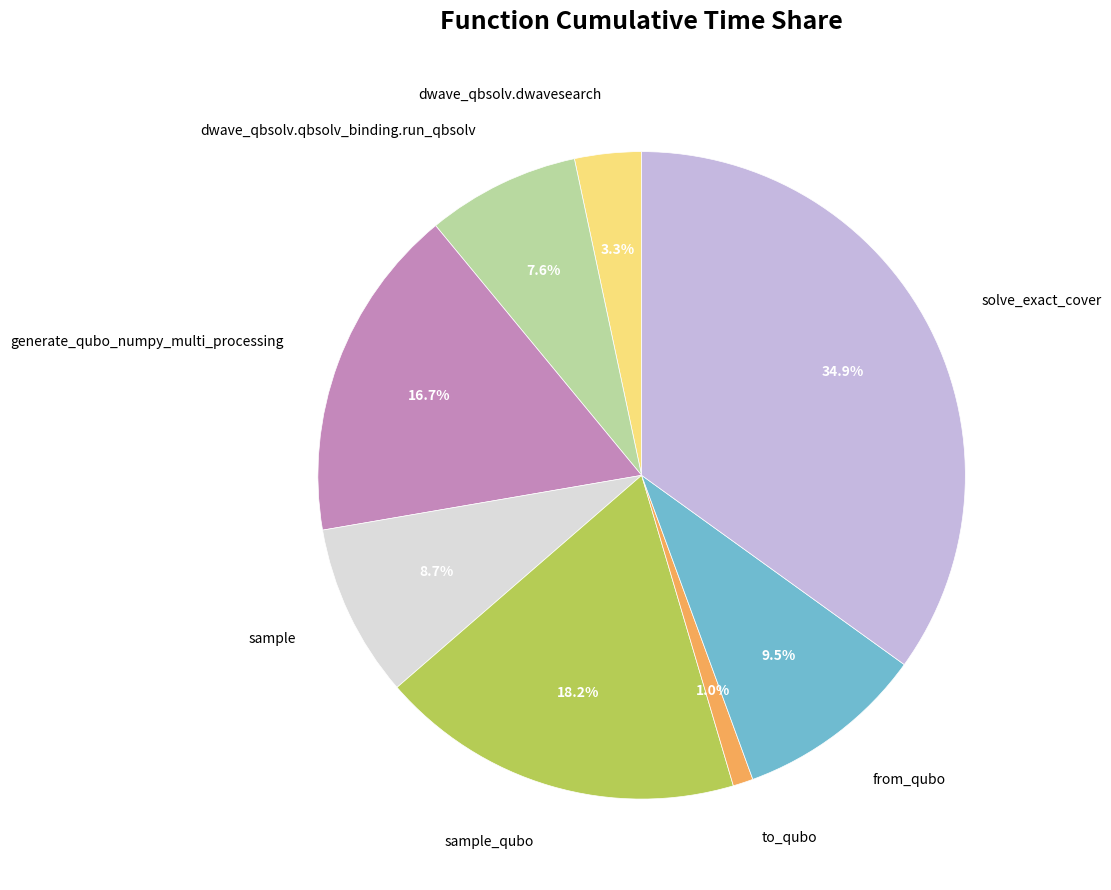

The dwave_qbsolv.qbsolv_binding.run_qbsolv slice represents 8% of the pie. True or false?

True